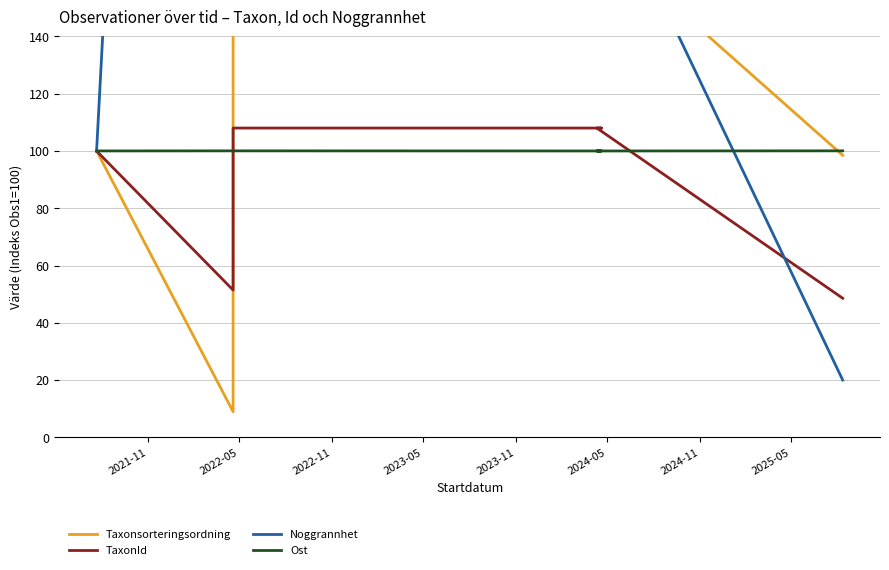

How many times do TaxonId and Ost cross each other?

2